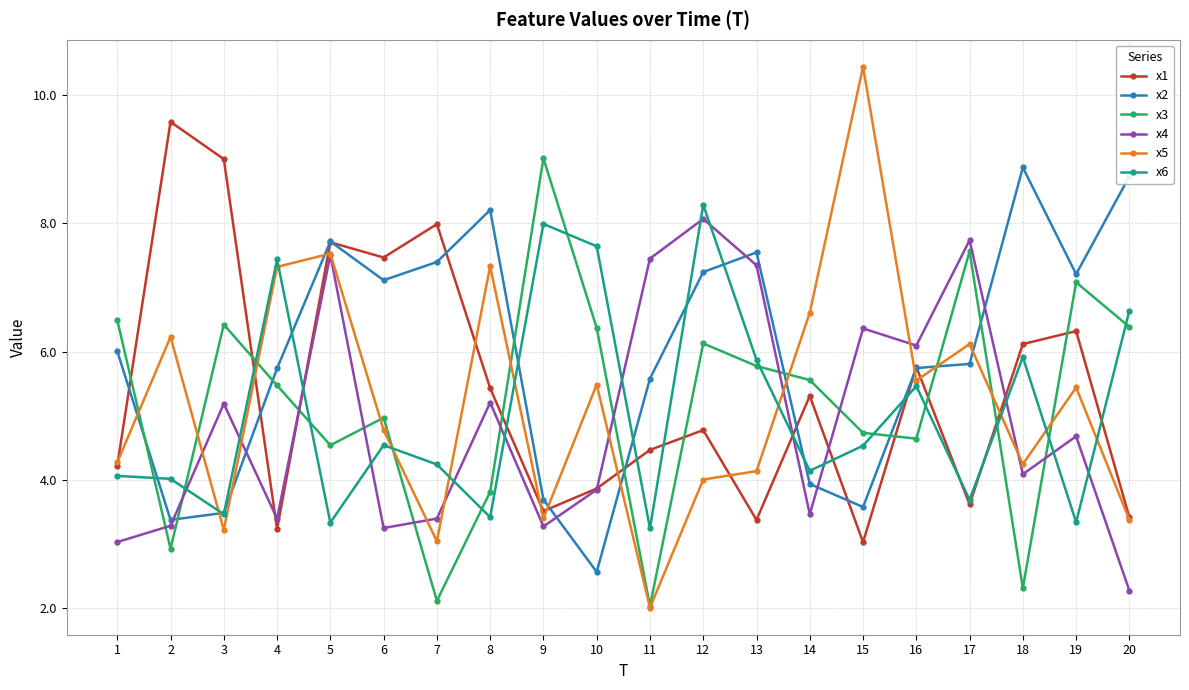

Which label corresponds to the largest value in the chart?

15